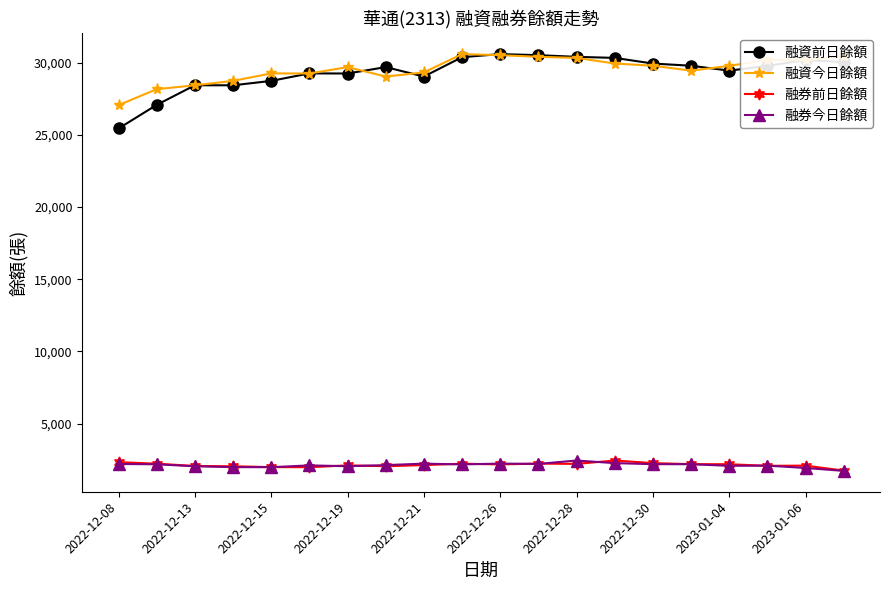

At how many categories does at least one series exceed 23915?

20